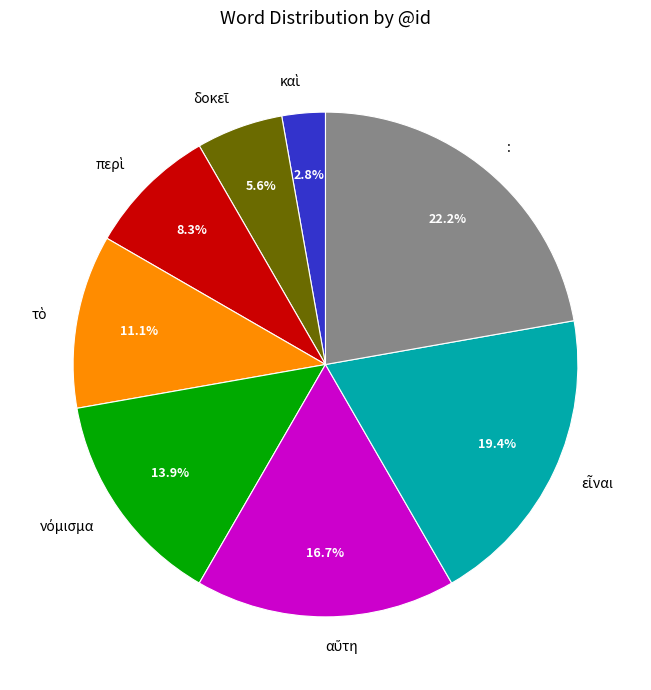

Count the number of slices in the pie.

8